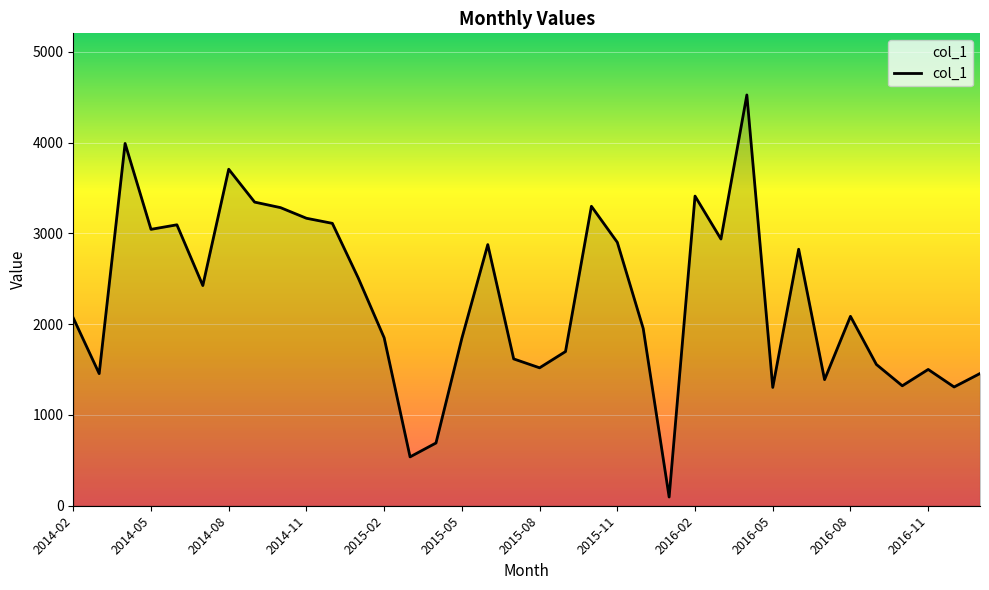

What is the greatest value displayed?

4524